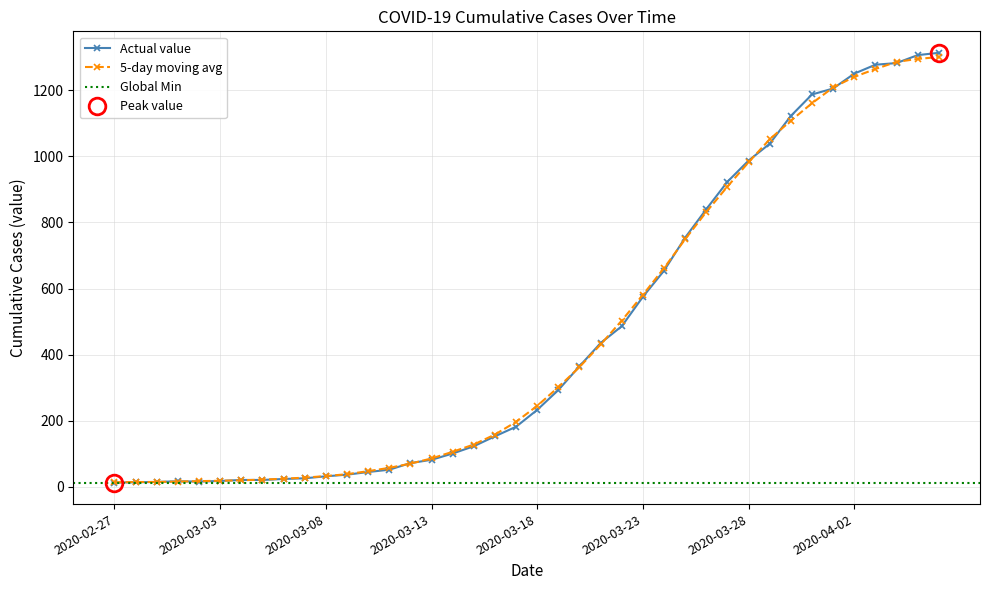

What is the sum of the values at 2020-02-27 and 2020-04-03?

1290